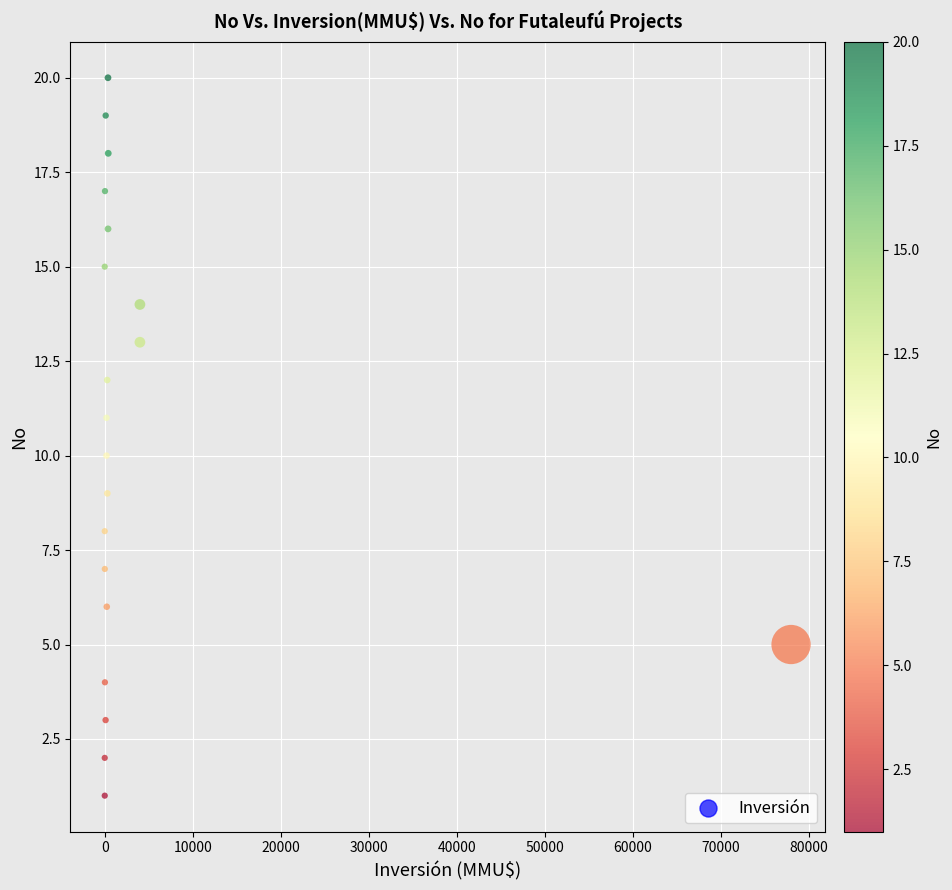

What is the range of X values (max minus min)?

78000